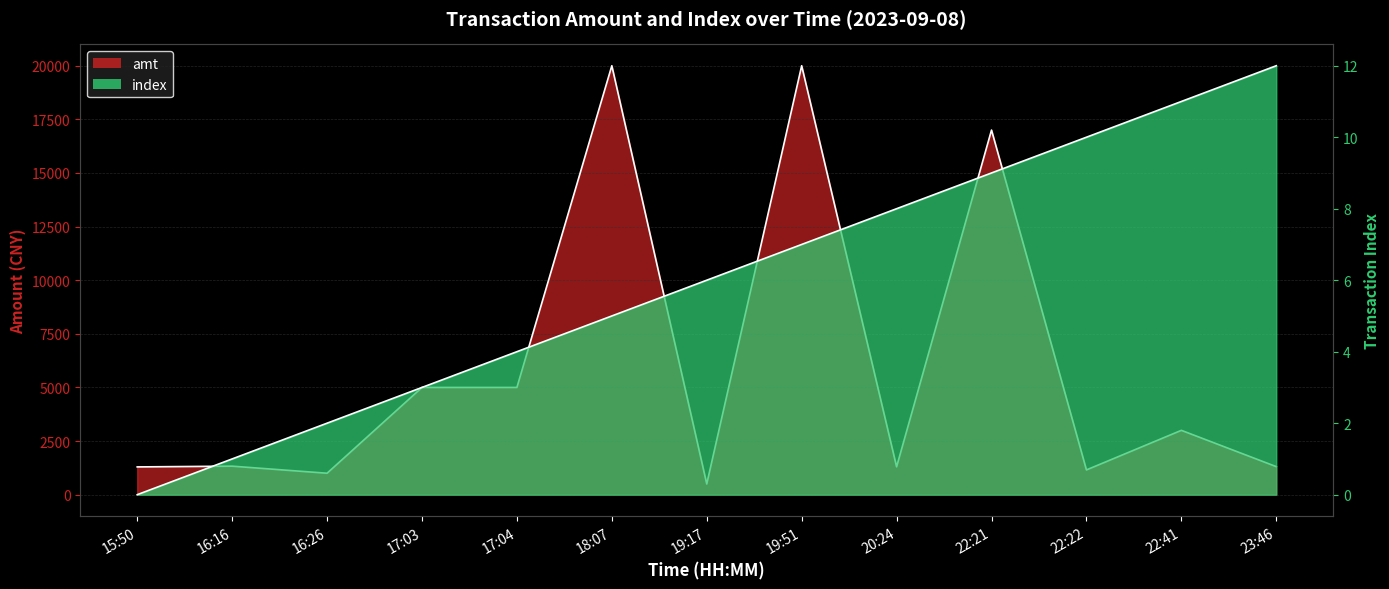

Where is index nearest to the value 6?

19:17